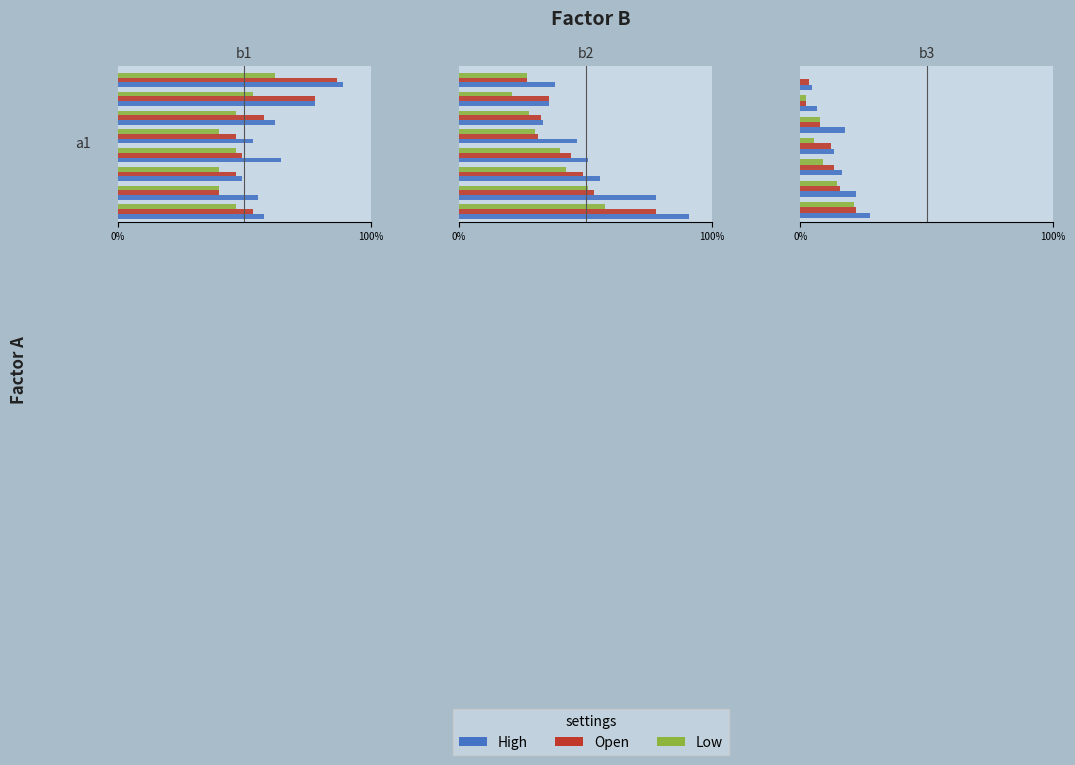

The value of High at 6 is 4.4. True or false?

True